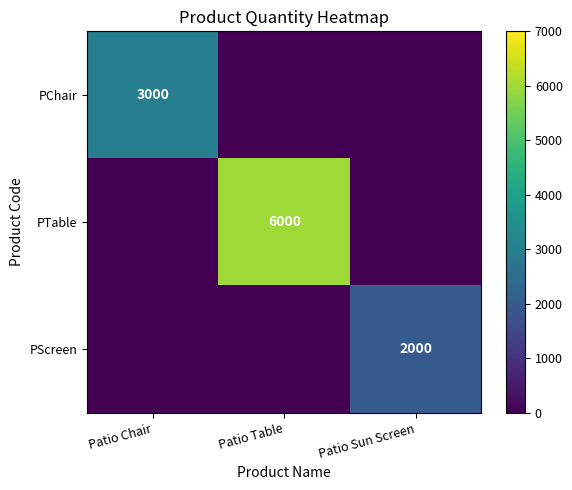

Which label corresponds to the smallest value in the chart?

Patio Table